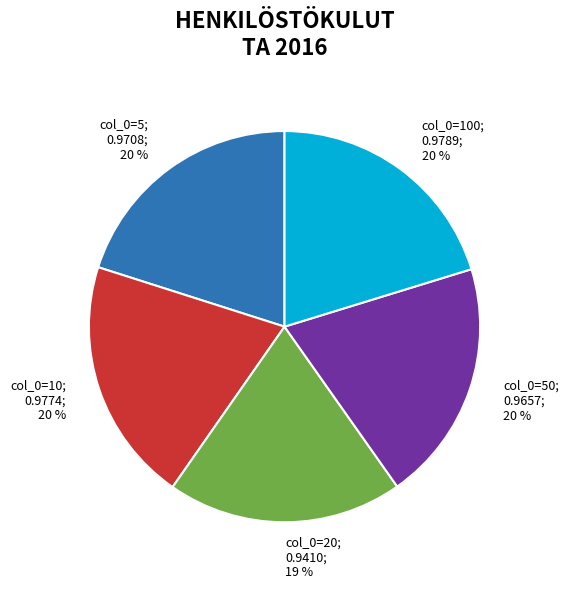

Is there any slice that represents more than half of the pie?

No